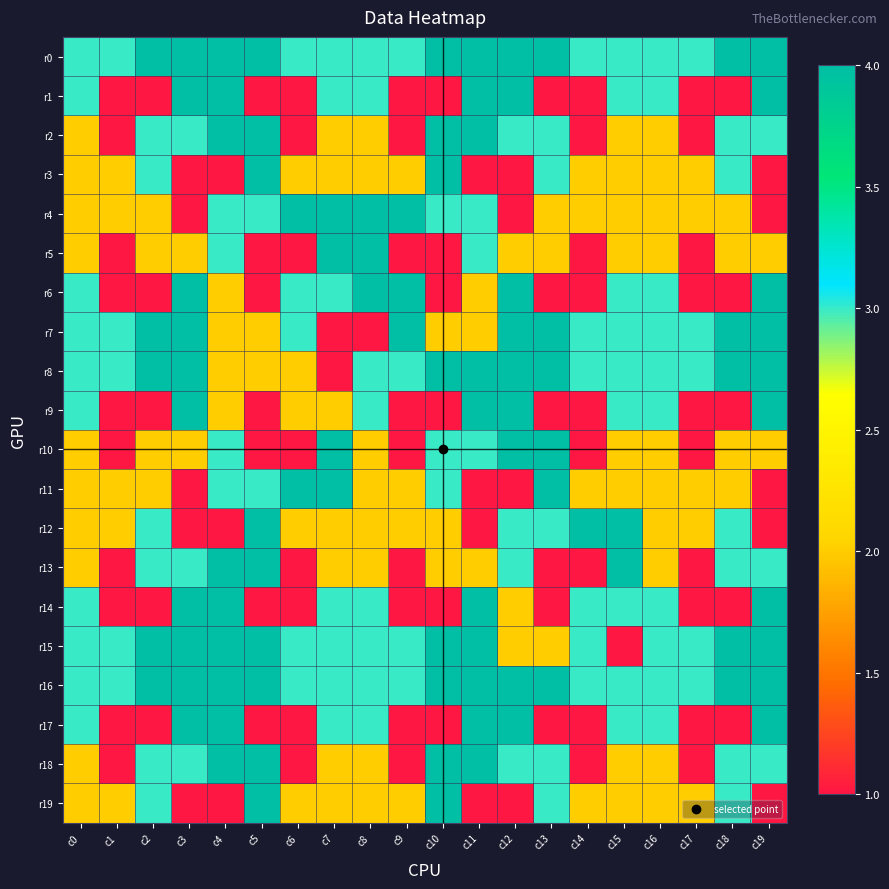

Between c1 and c9, which is larger?

c1